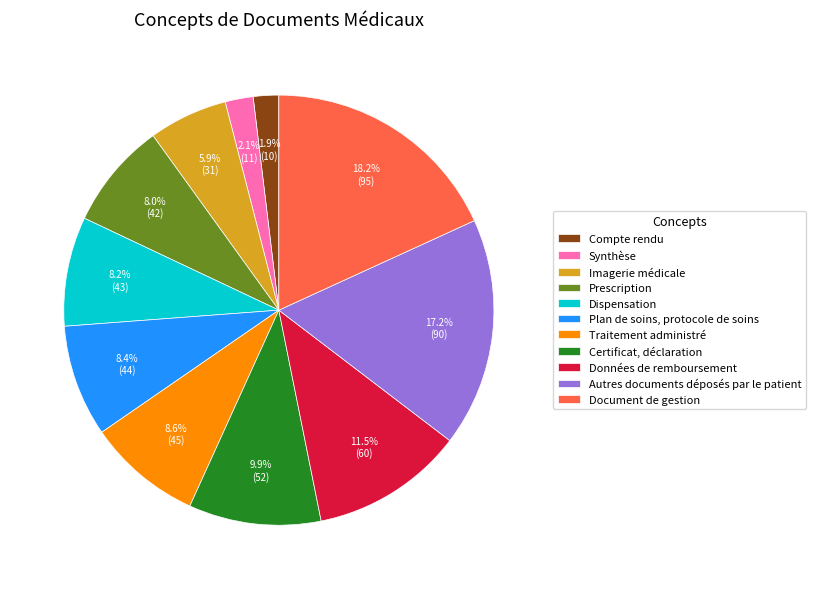

What is the ratio of the value at Document de gestion to the value at Autres documents déposés par le patient?

1.1